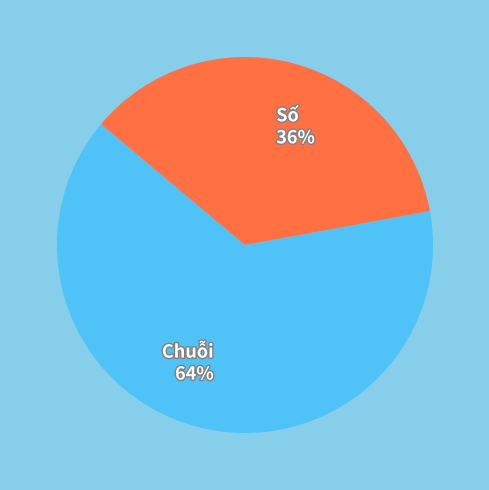

Is it true that Số is 27% of the pie?

False